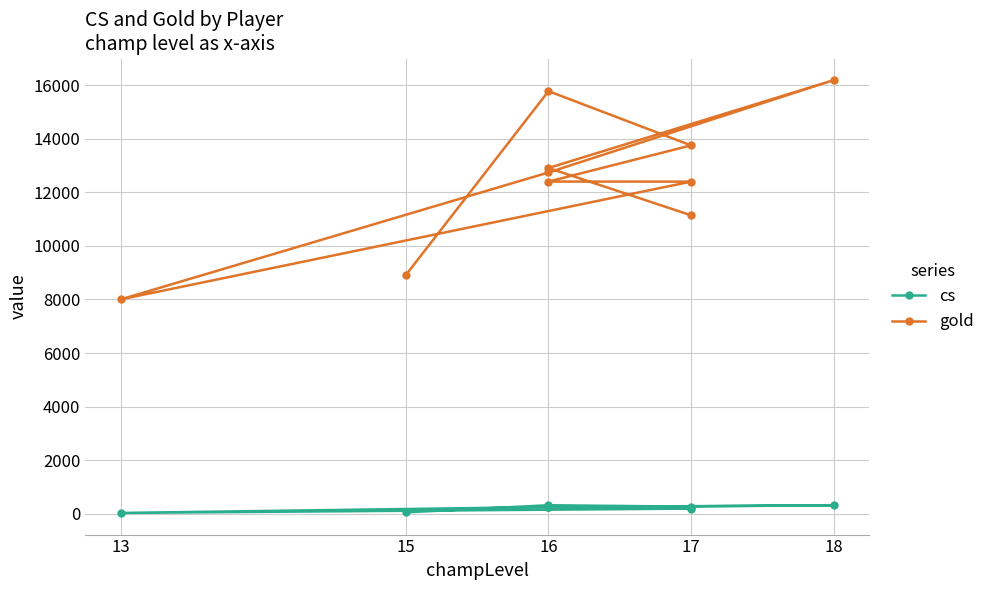

Rank the series by their maximum value, from highest to lowest.

gold, cs